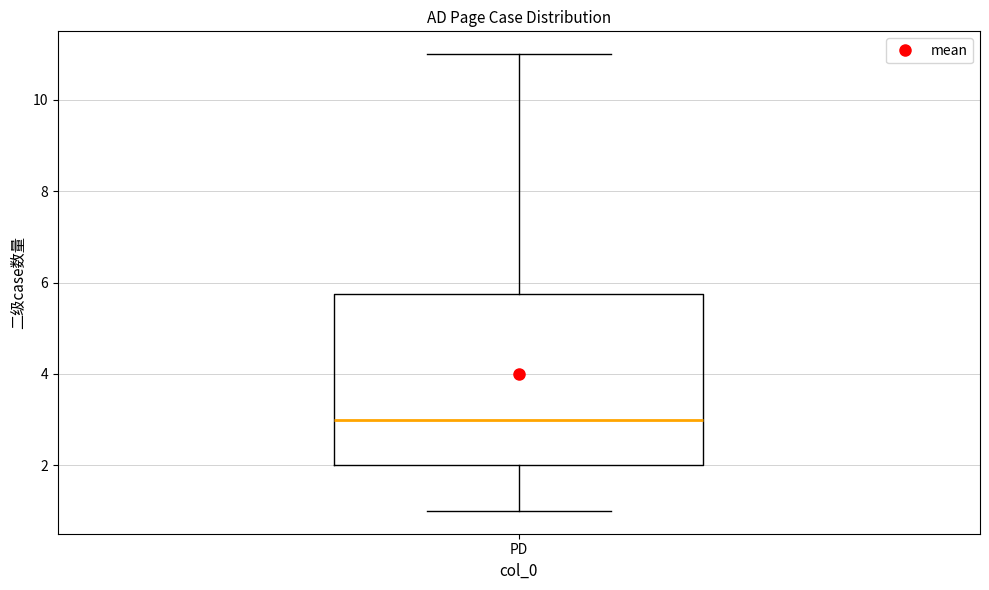

Transcribe this box plot: give where the median line is, the range the box spans, and where the two whiskers end, as read against the y-axis. The values are not printed on the chart, so give them approximately, as read against the axis.

median 3.0, box 2.0 to 5.8, whiskers 1.0 to 11.0